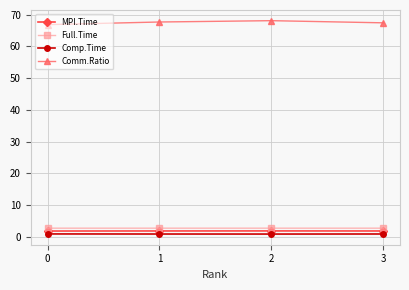

What is the sum of all Comm.Ratio values?

270.2